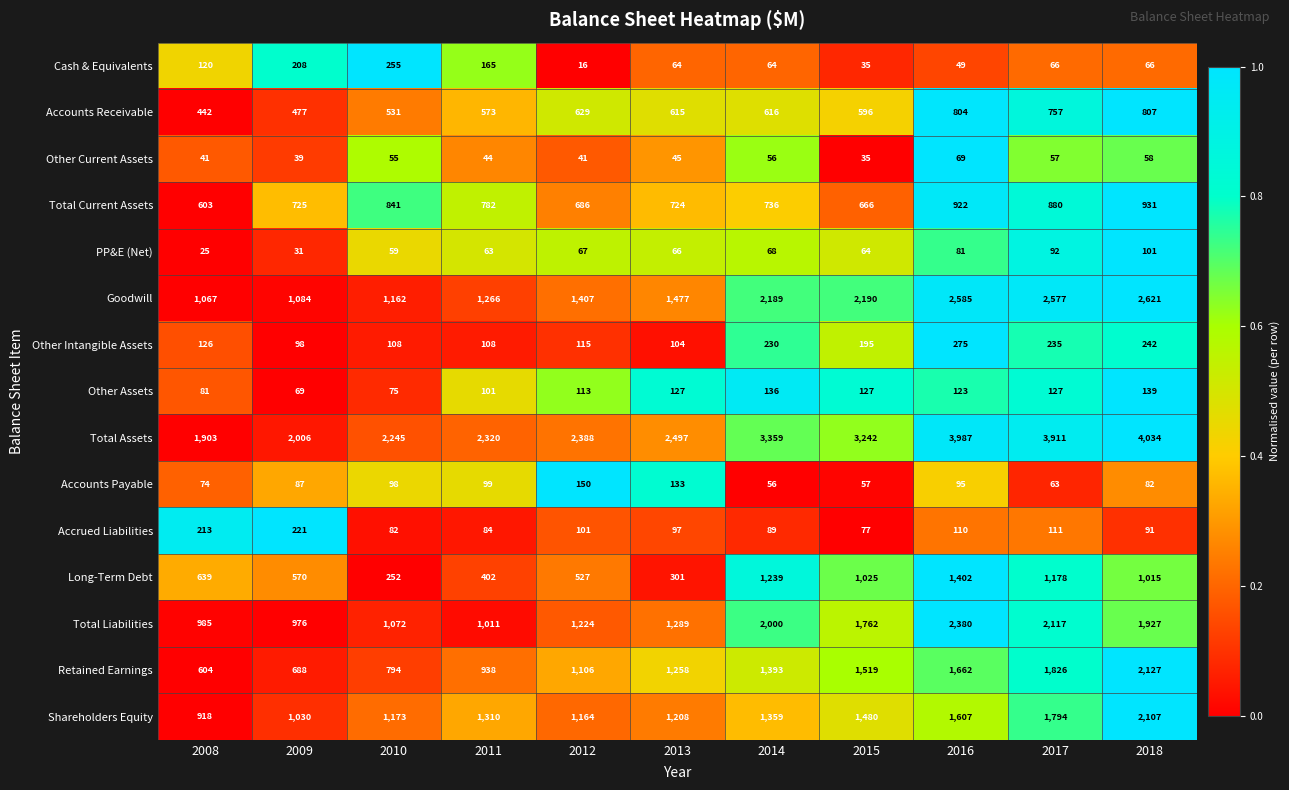

True or false: Other Assets has a value of 32 at 2012.

False